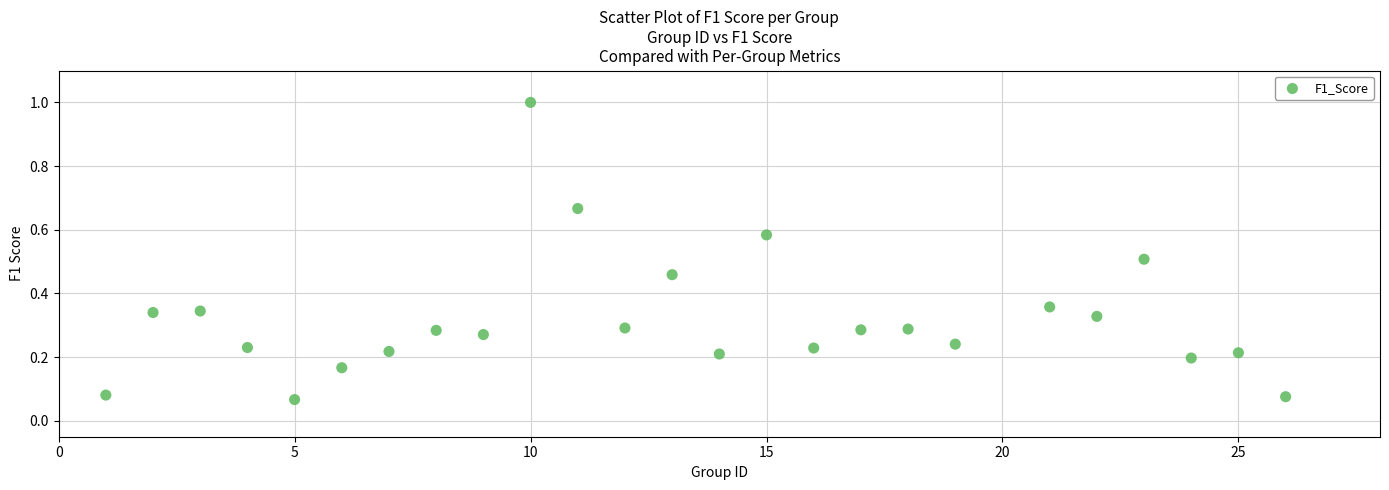

What is the range of Y values (max minus min)?

0.9